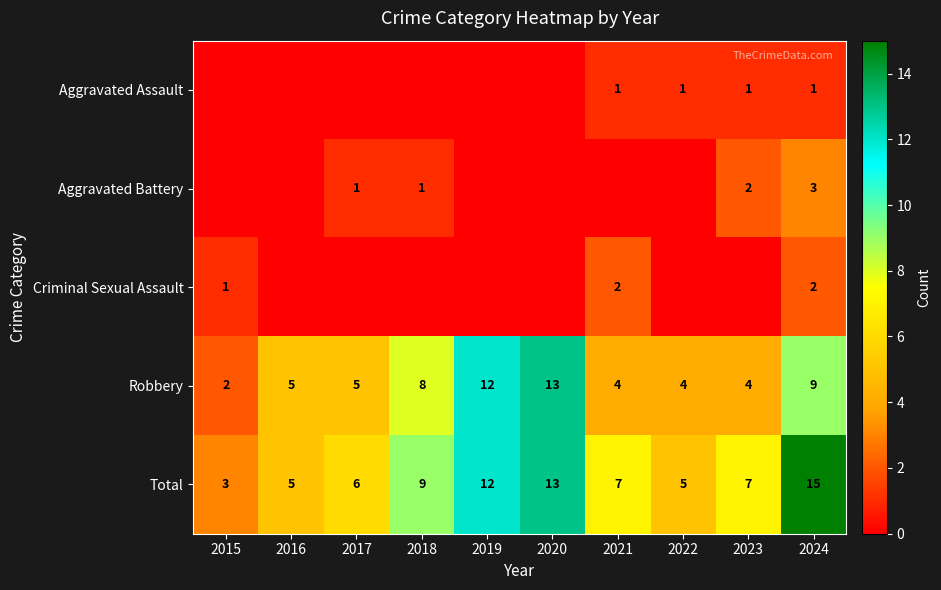

What is the spread (max minus min) of values at 2019?

12